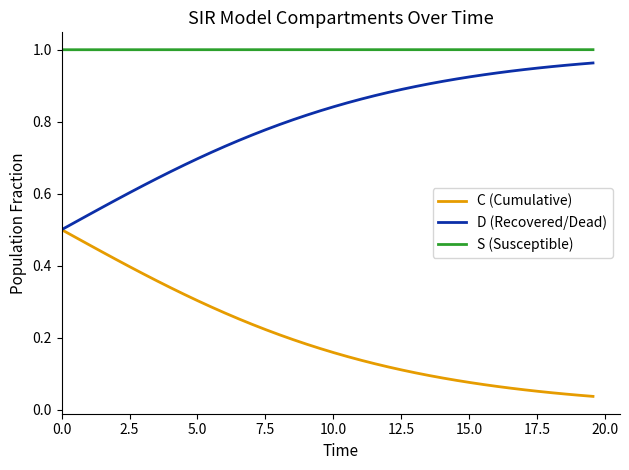

Which series has the largest total across all categories?

S (Susceptible)